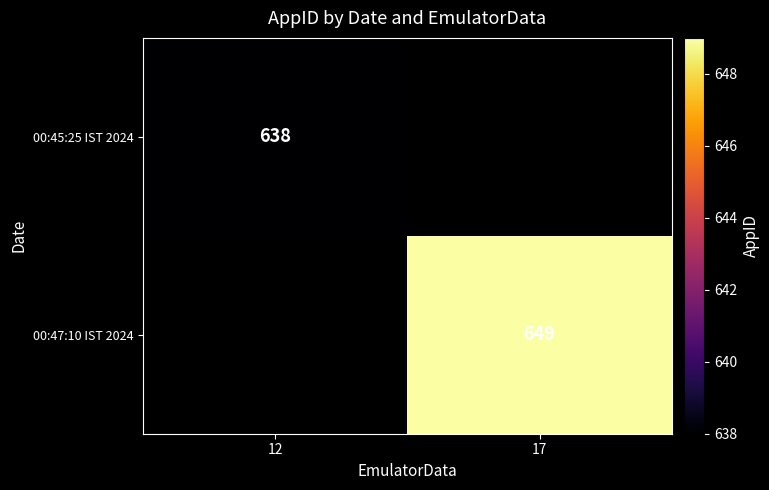

Is it true that 00:45:25 IST 2024 equals 1132 at 12?

False